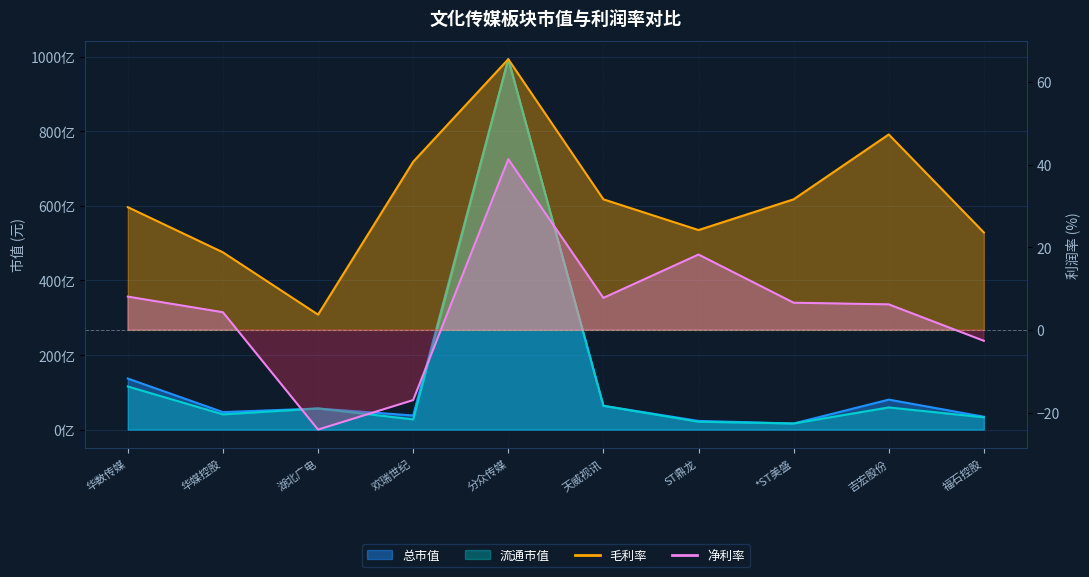

What is the sum of the 毛利率 values at 天威视讯 and 湖北广电?

35.3